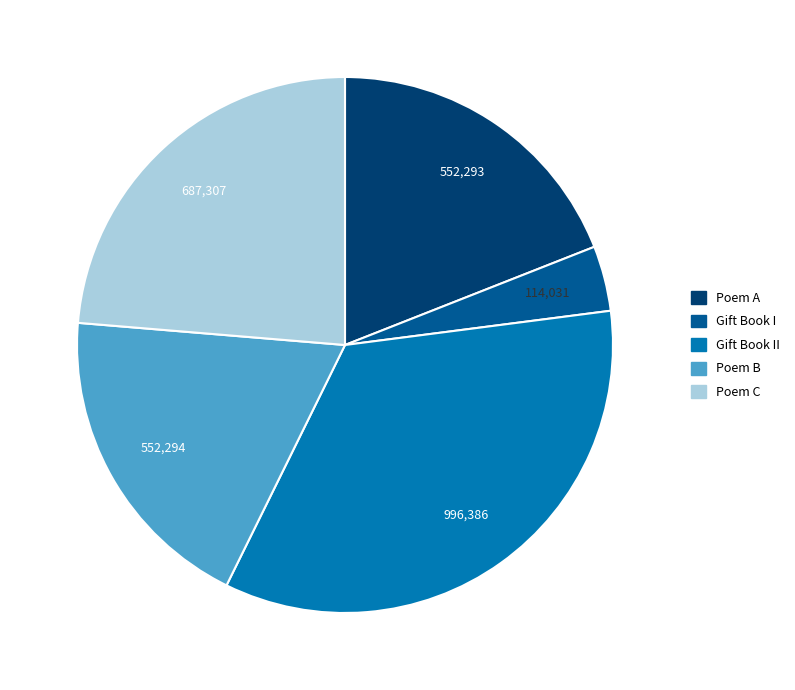

The Poem A slice represents 19% of the pie. True or false?

True